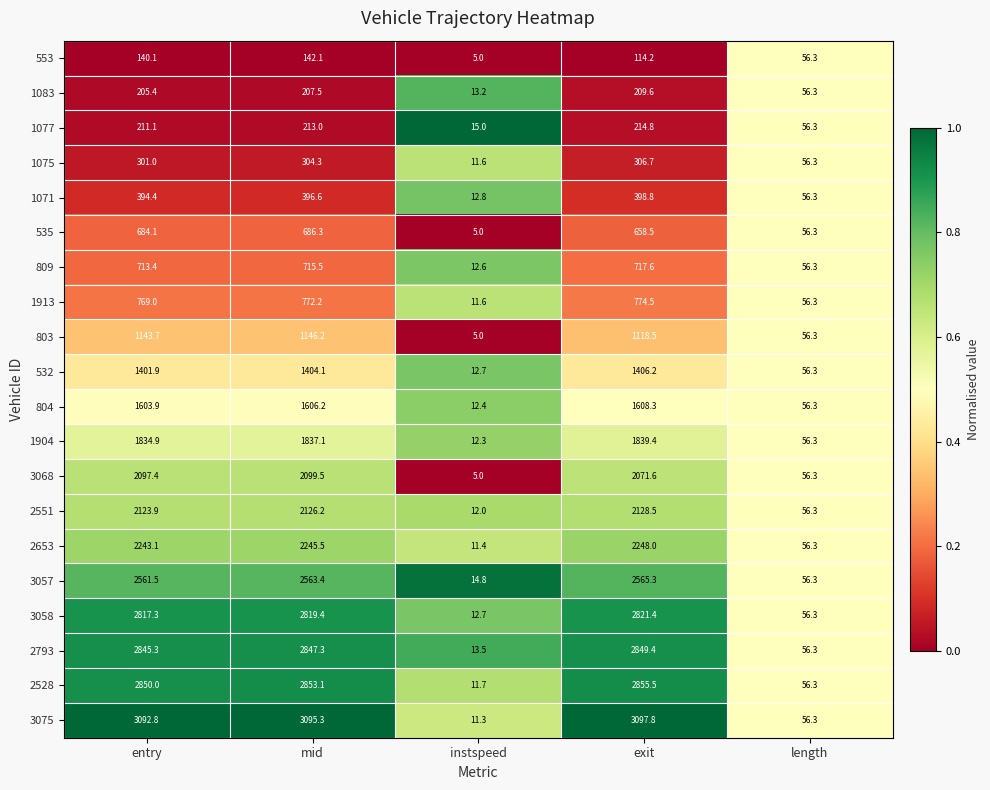

What is the sum of the 804 values at entry and instspeed?

1616.3